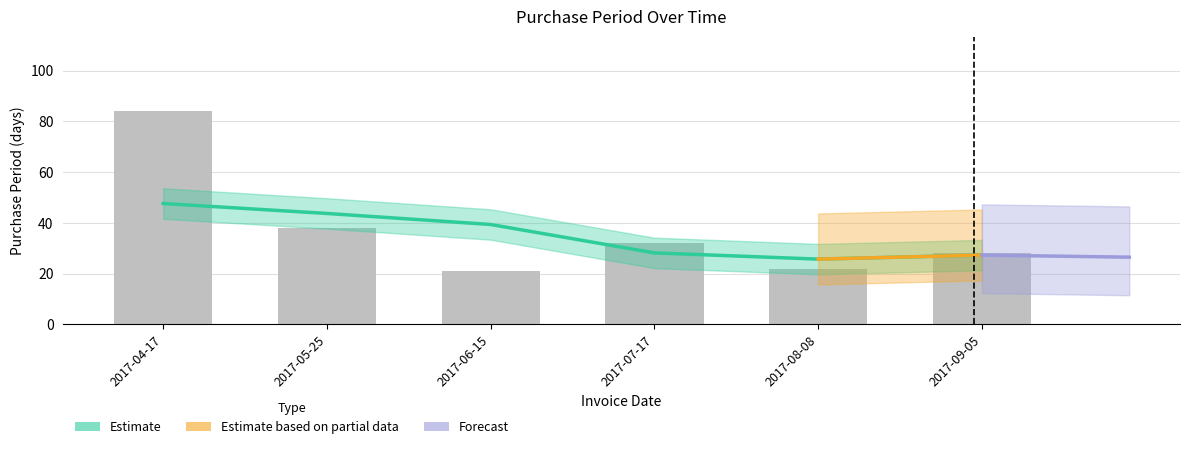

What is the average value?

38